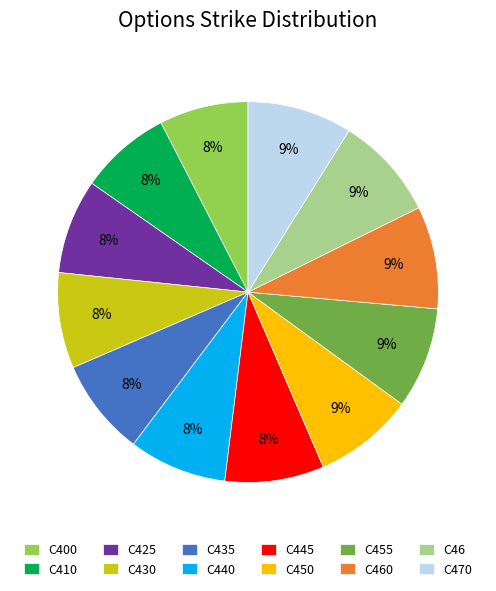

Does C470 account for over 50% of the chart?

No